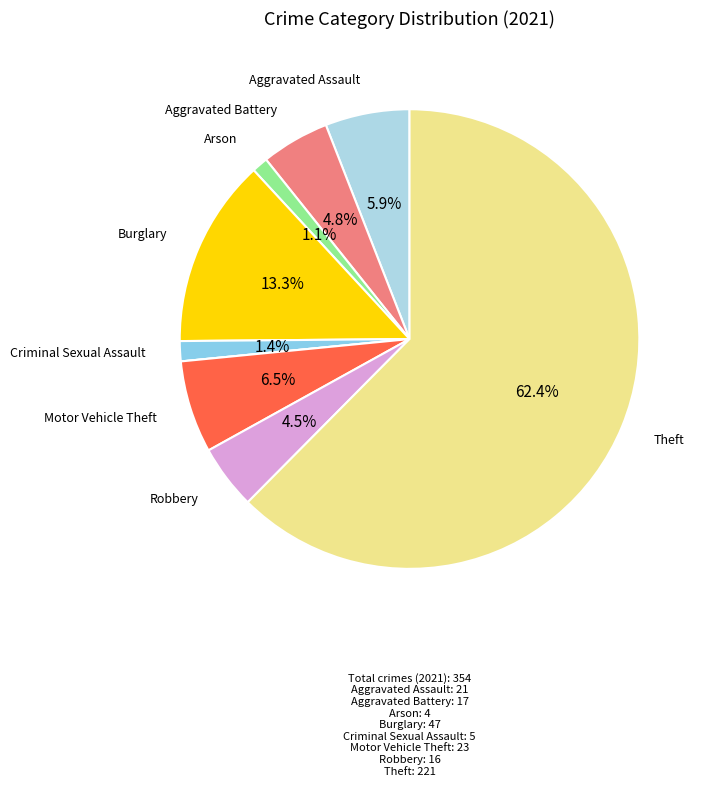

Count the number of slices in the pie.

9